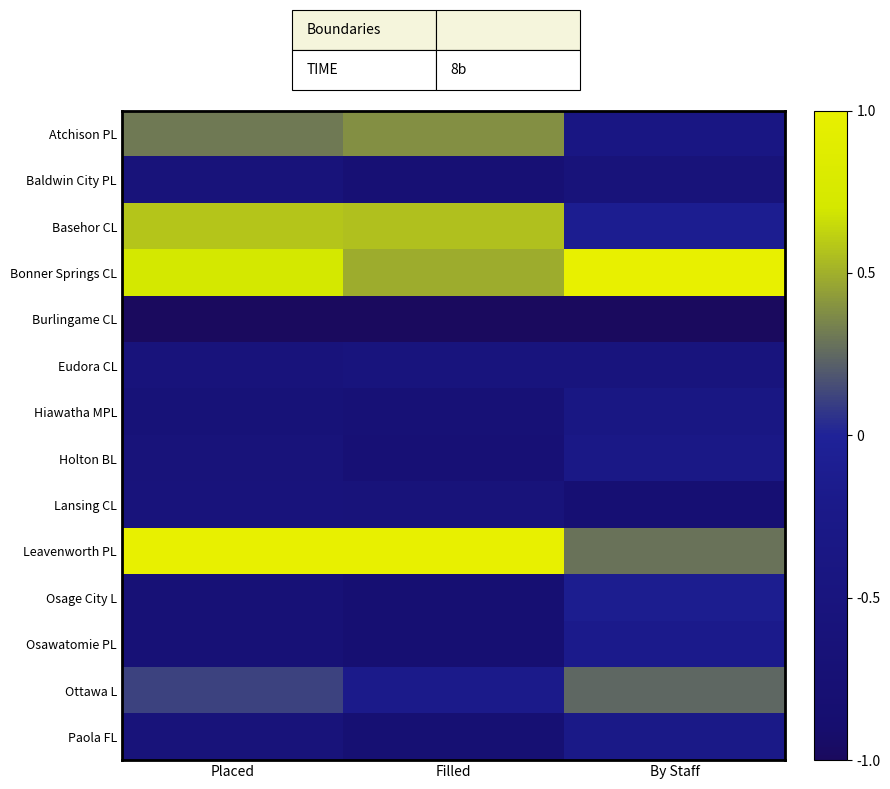

Count the number of data series in this chart.

14